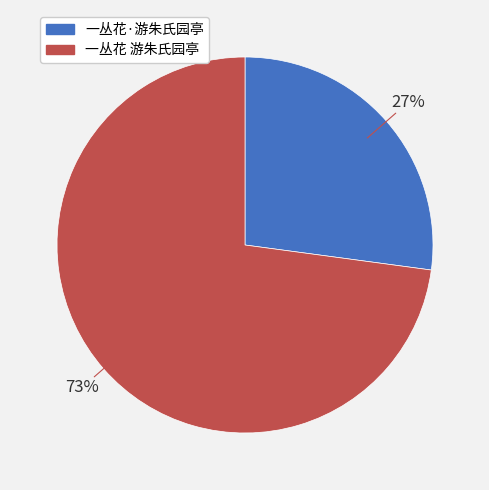

Which has a higher value, 一丛花 游朱氏园亭 or 一丛花·游朱氏园亭?

一丛花 游朱氏园亭